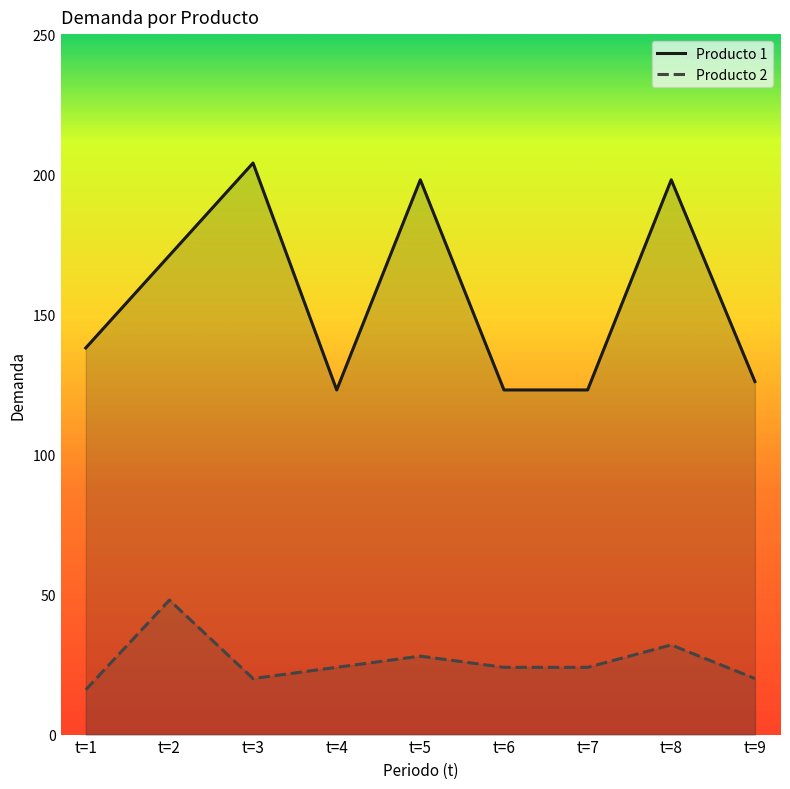

True or false: Producto 2 has a value of 4 at t=1.

False